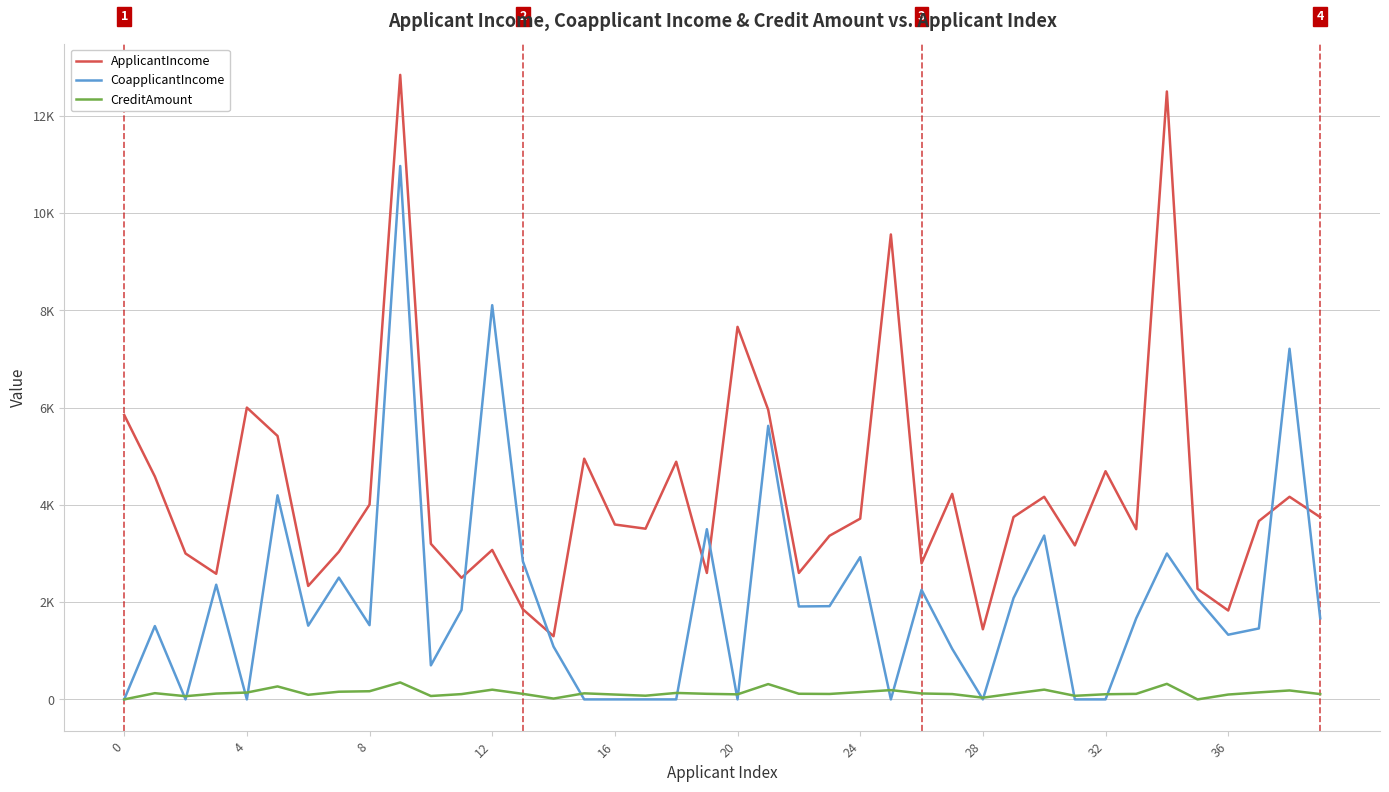

What are all the series names shown in the legend?

ApplicantIncome, CoapplicantIncome, CreditAmount